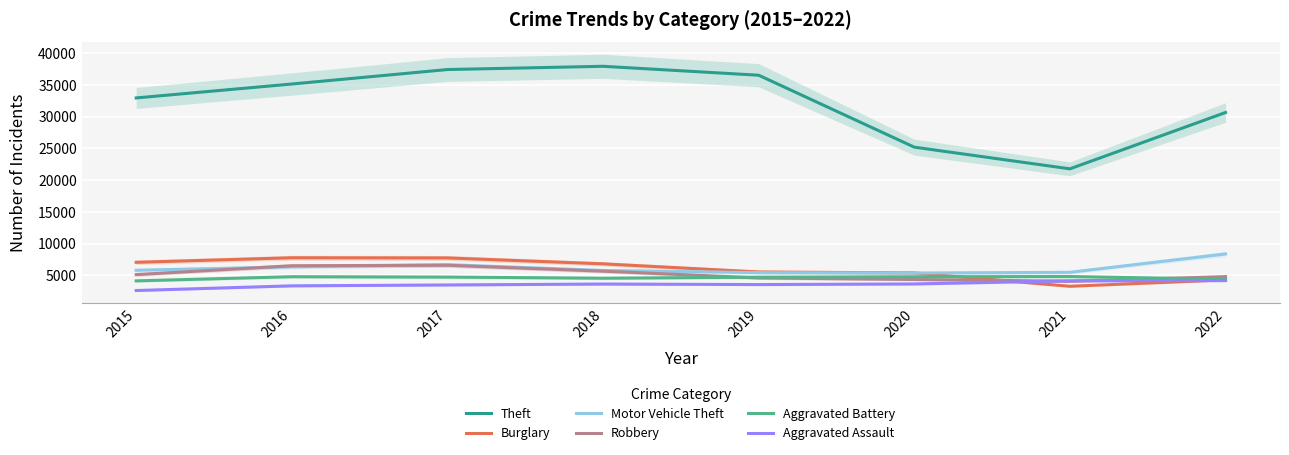

List the labels in order of Aggravated Battery value, smallest first.

2015, 2022, 2018, 2019, 2017, 2020, 2016, 2021